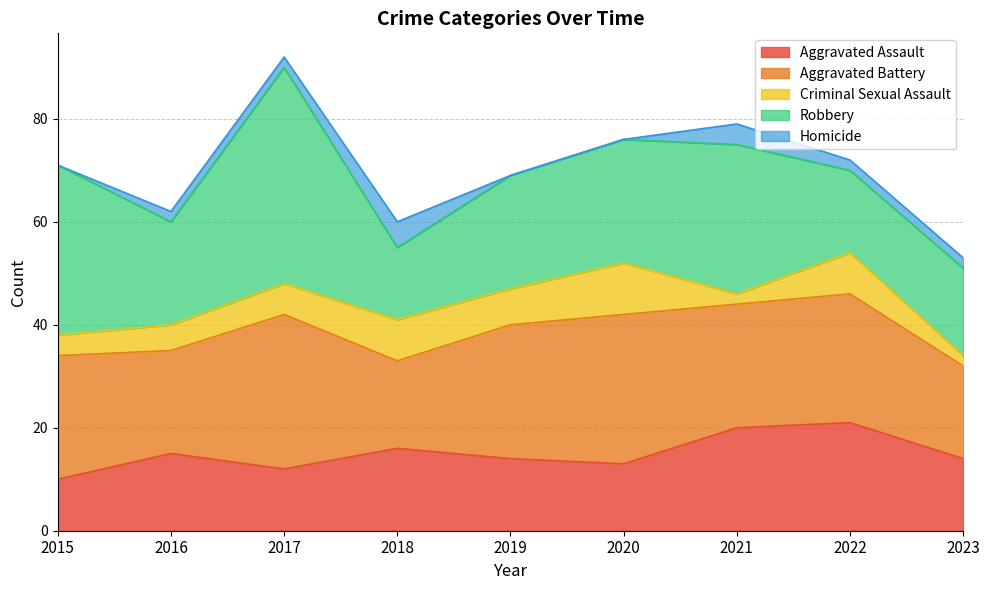

How many Homicide values are between 0 and 2?

7